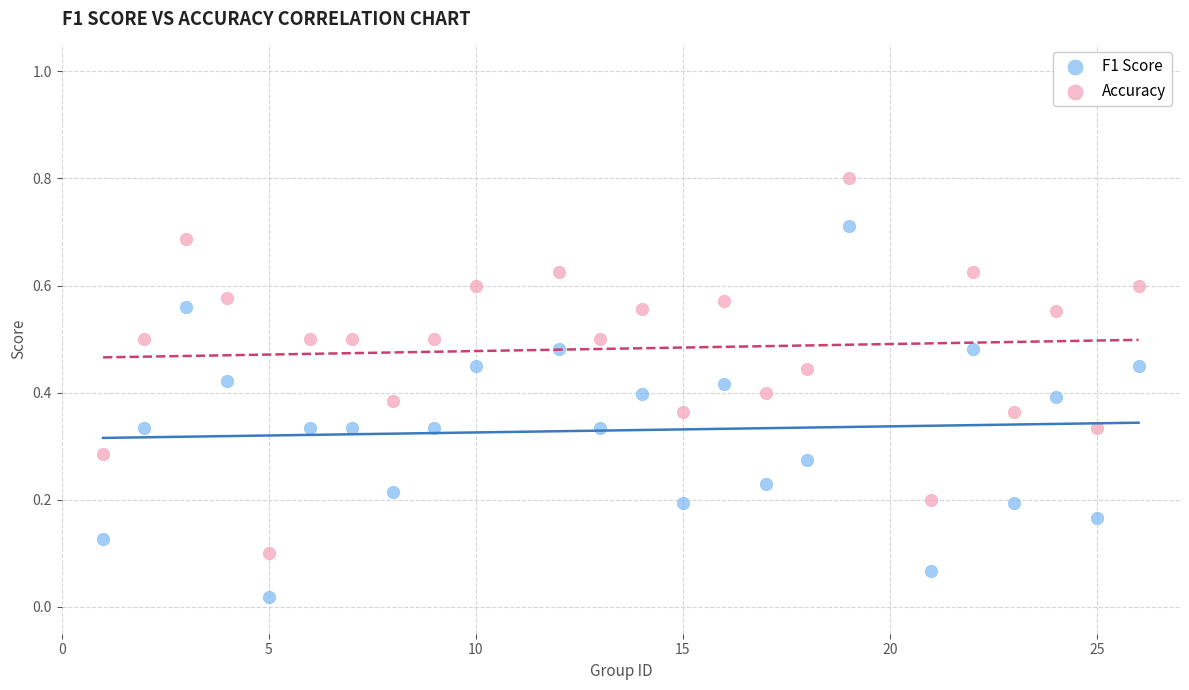

Which series contains the highest Y value?

Accuracy